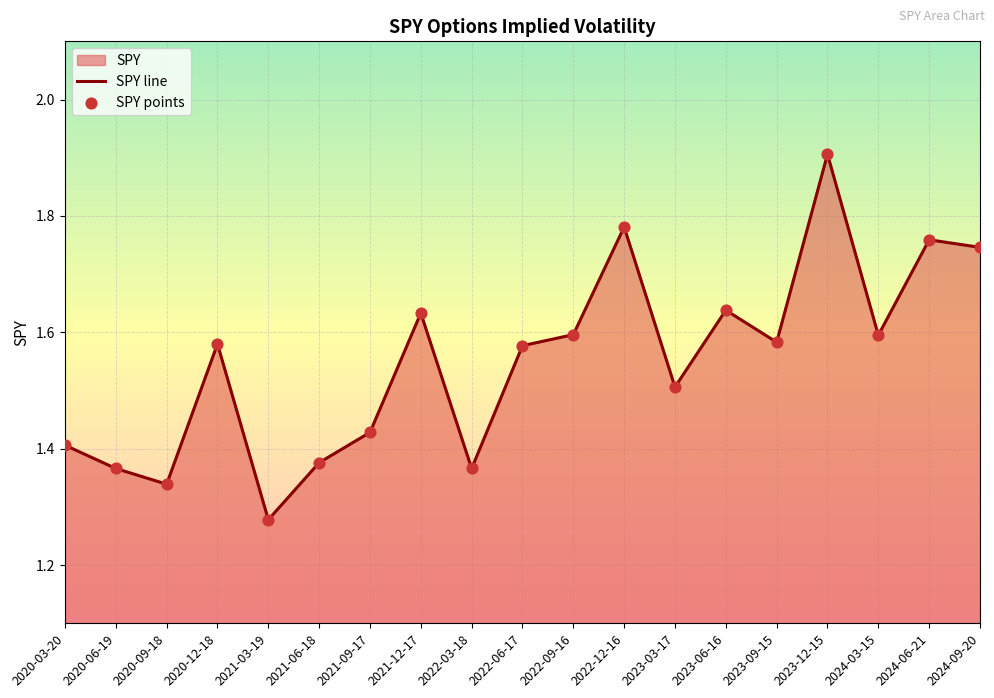

Which series reaches the maximum Y coordinate?

SPY line